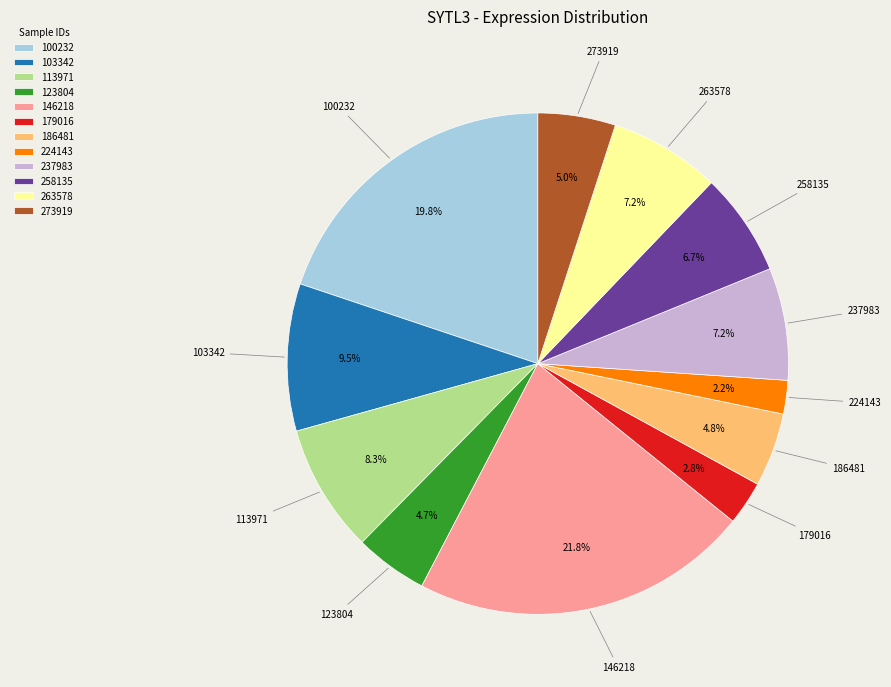

Approximately how many times larger is the value at 179016 compared to 123804?

0.6